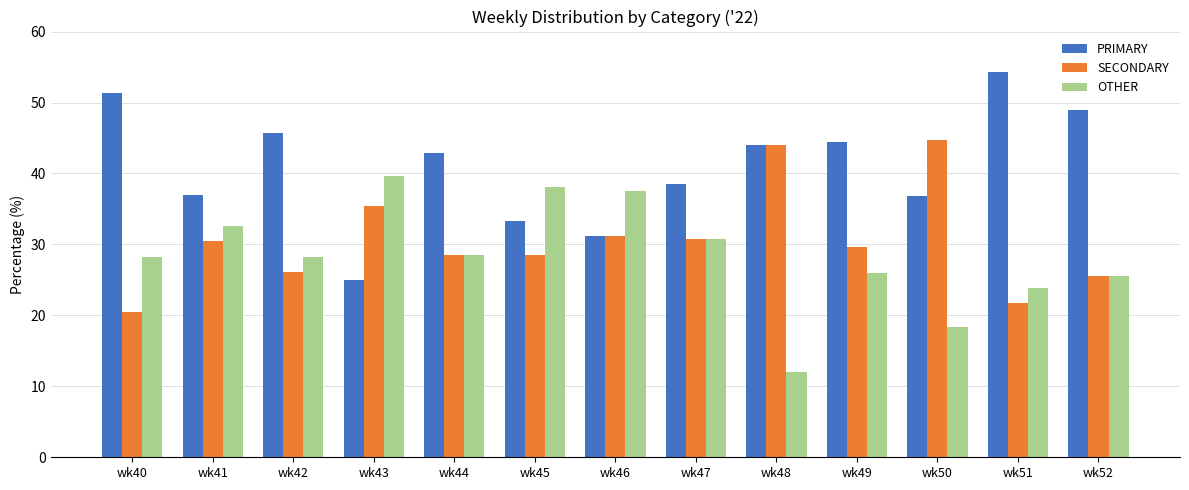

Is the value of OTHER at wk47 greater than the value of SECONDARY at wk43?

No